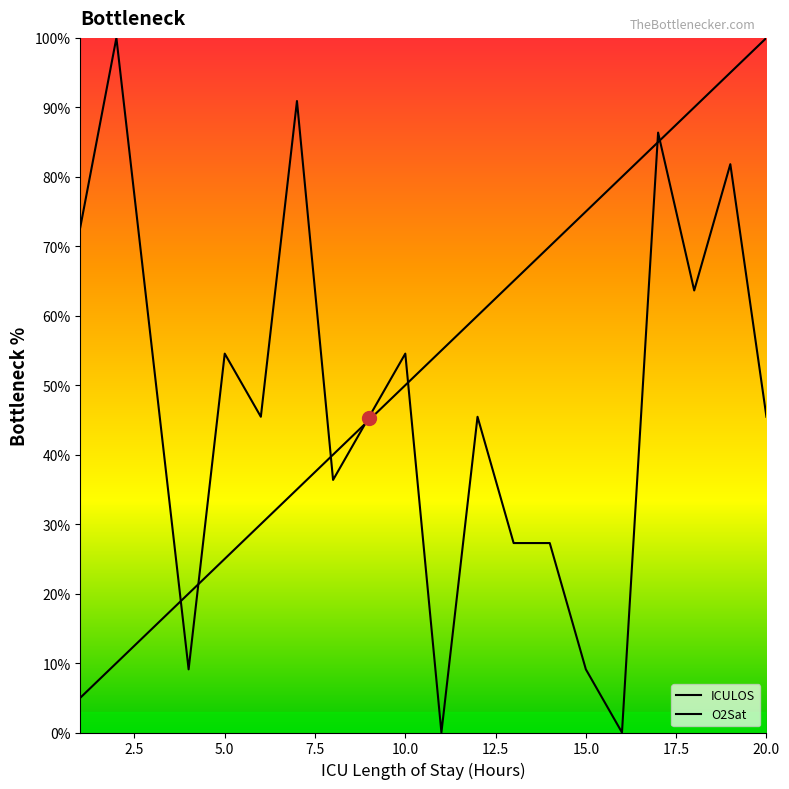

List the labels in order of O2Sat value, smallest first.

11, 16, 4, 15, 13, 14, 8, 6, 9, 12, 20, 3, 5, 10, 18, 1, 19, 17, 7, 2